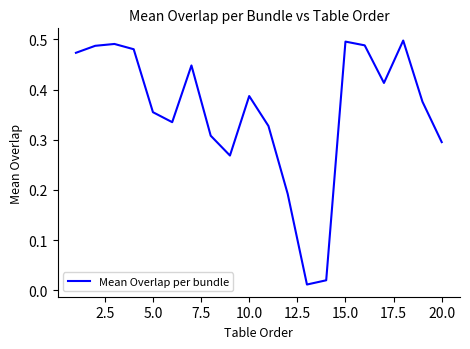

What is the value of the 7th point from the left?

0.4